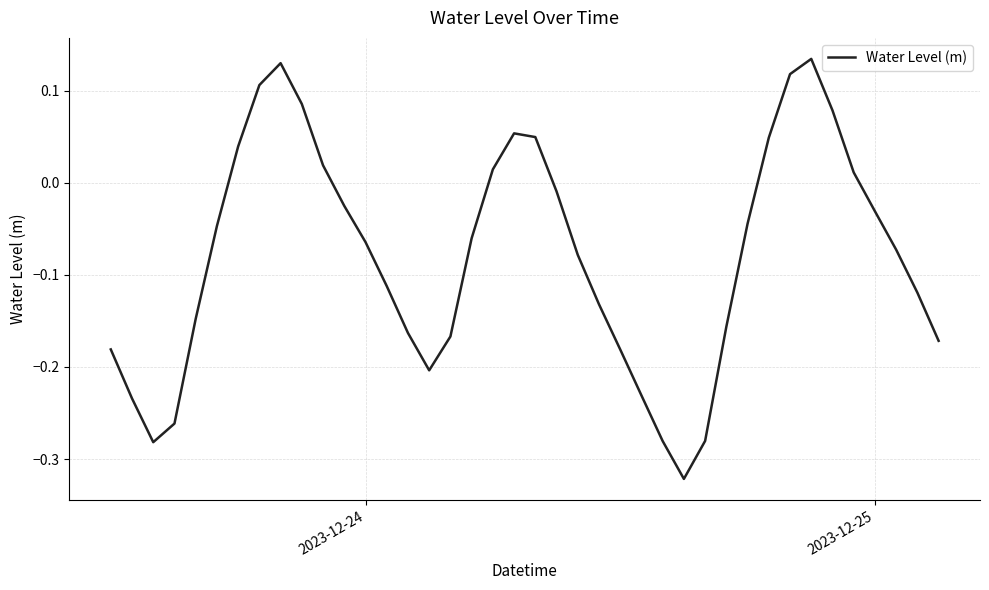

What is the difference between the maximum and minimum values?

0.5